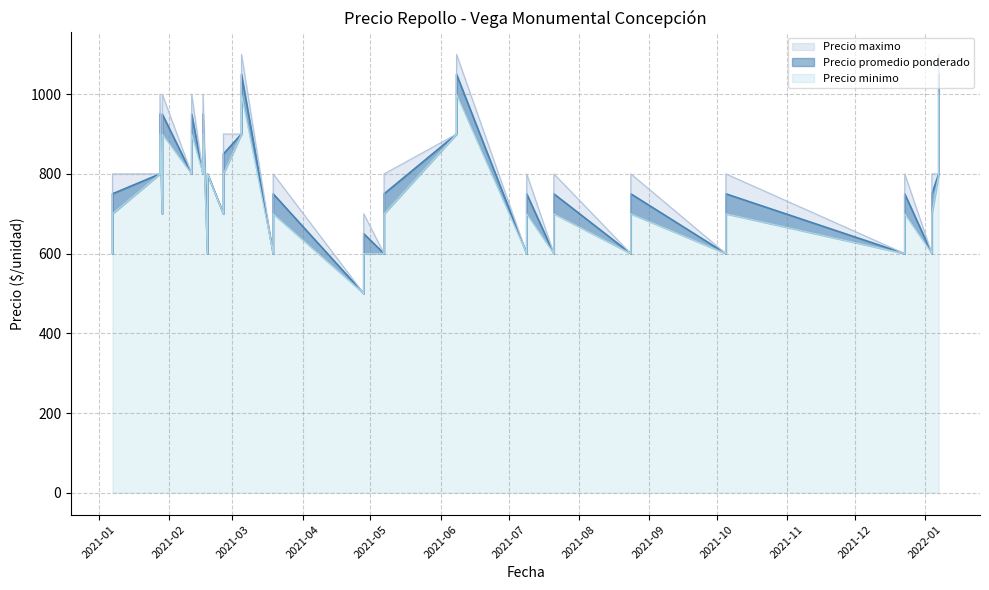

What is the total value across all series at 2021-02-11?

2850